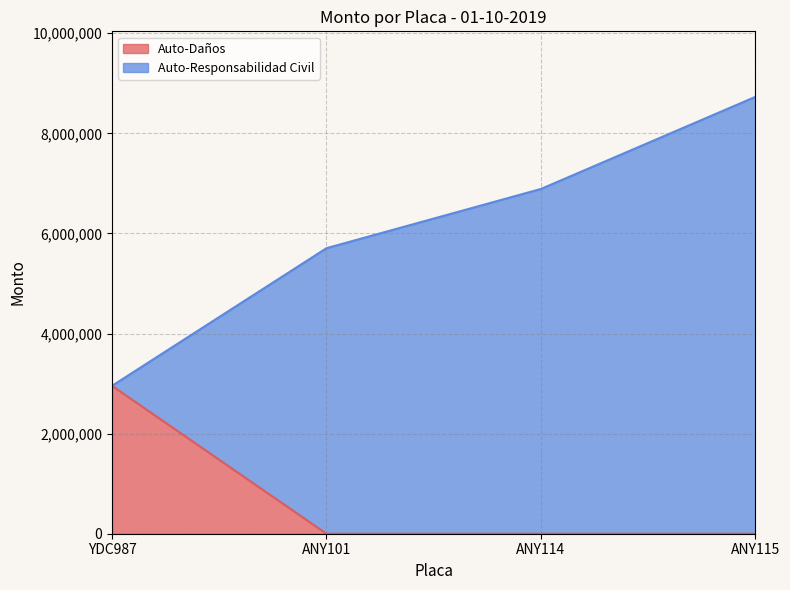

List the labels in order of value, largest first.

YDC987, ANY101, ANY114, ANY115